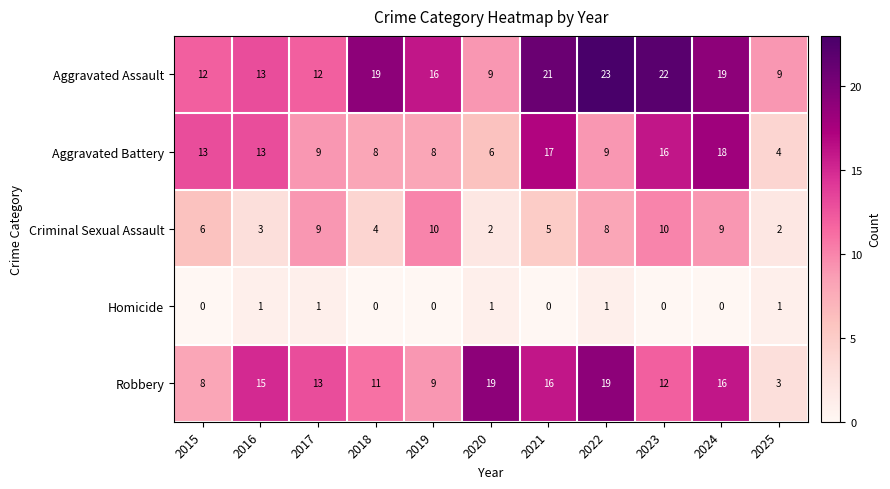

At how many categories does at least one series exceed 7?

11